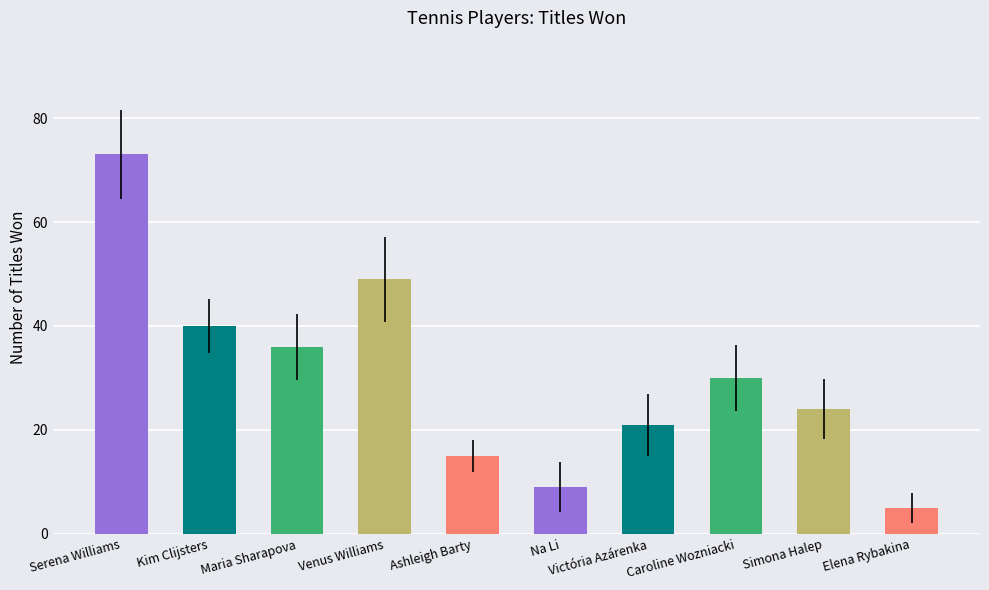

How many values are below 30?

5